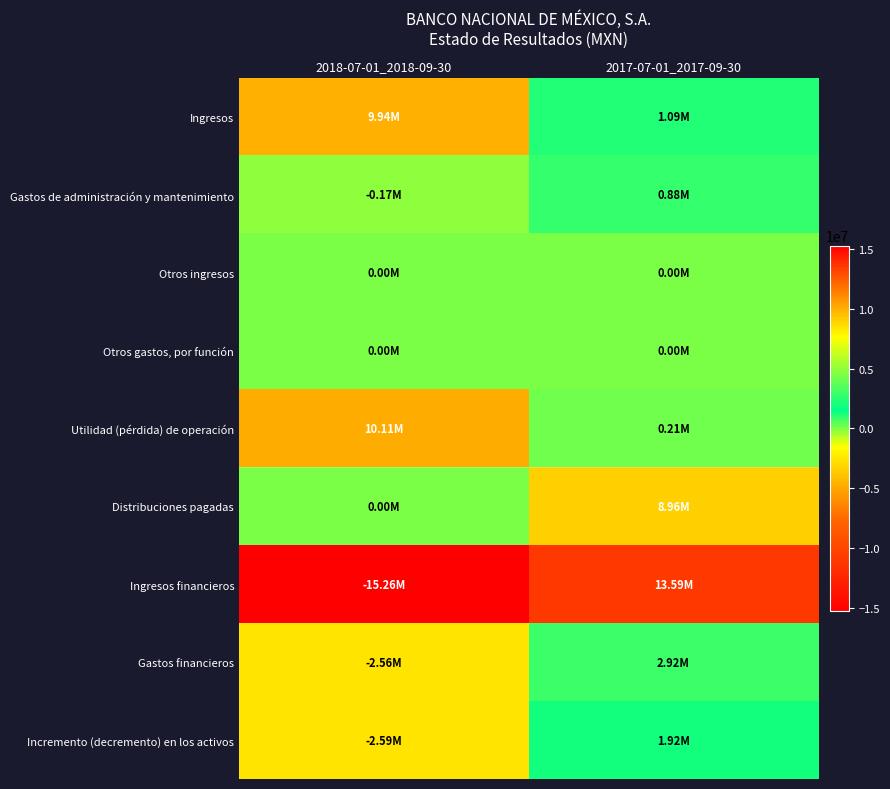

What is the minimum value shown in the chart?

-15262000